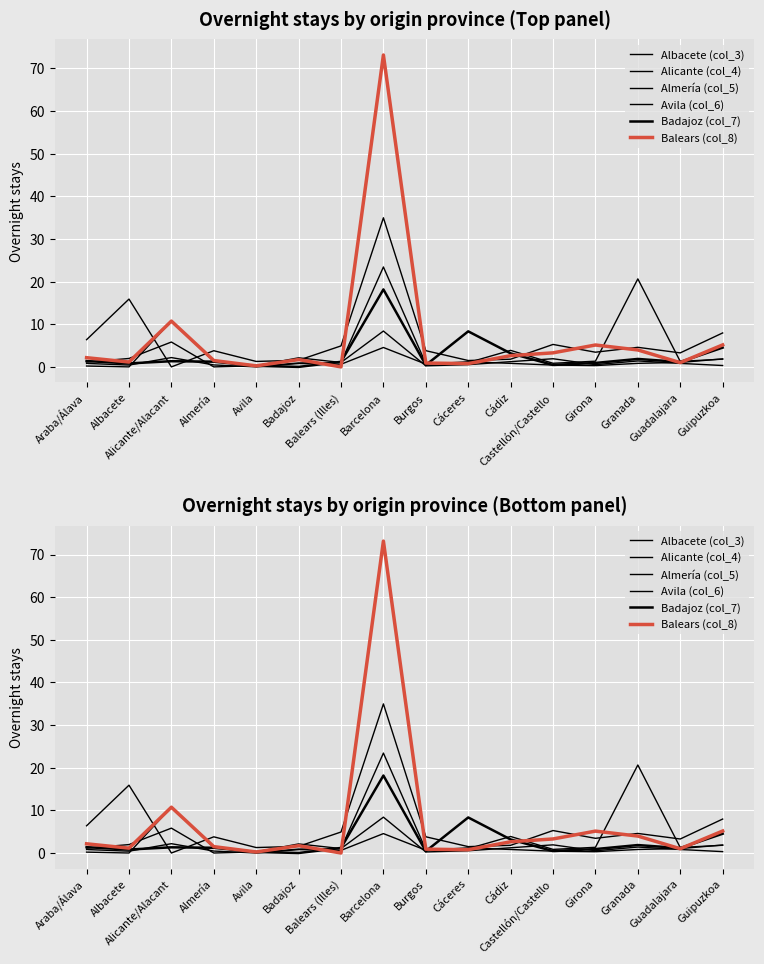

How many times do Avila (col_6) and Badajoz (col_7) cross each other?

6